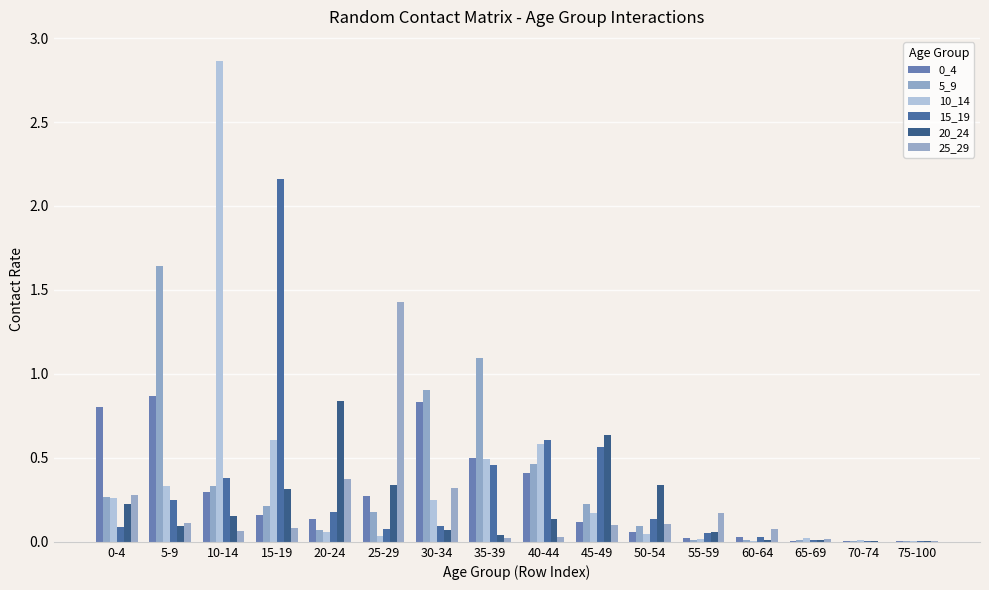

Reading left to right, what are all the values shown in this chart?

0_4: 0.8	0.9	0.3	0.2	0.1	0.3	0.8	0.5	0.4	0.1	0.1	0.0	0.0	0.0	0.0	0.0
5_9: 0.3	1.6	0.3	0.2	0.1	0.2	0.9	1.1	0.5	0.2	0.1	0.0	0.0	0.0	0.0	0.0
10_14: 0.3	0.3	2.9	0.6	0.1	0.0	0.3	0.5	0.6	0.2	0.0	0.0	0.0	0.0	0.0	0.0
15_19: 0.1	0.2	0.4	2.2	0.2	0.1	0.1	0.5	0.6	0.6	0.1	0.1	0.0	0.0	0.0	0.0
20_24: 0.2	0.1	0.2	0.3	0.8	0.3	0.1	0.0	0.1	0.6	0.3	0.1	0.0	0.0	0.0	0.0
25_29: 0.3	0.1	0.1	0.1	0.4	1.4	0.3	0.0	0.0	0.1	0.1	0.2	0.1	0.0	0.0	0.0